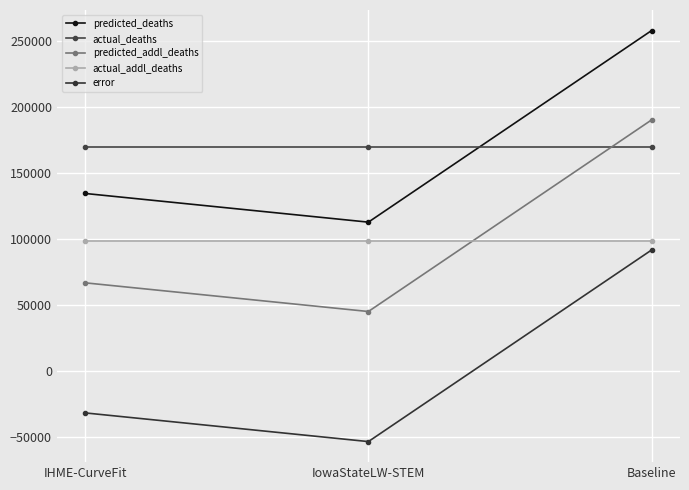

Reading right to left, transcribe all the data shown in this chart.

predicted_deaths: 257868.3	112754.0	134475.2
actual_deaths: 169575.0	169575.0	169575.0
predicted_addl_deaths: 190186.3	45072.0	66793.2
actual_addl_deaths: 98519.0	98519.0	98519.0
error: 91667.3	-53447.0	-31725.8